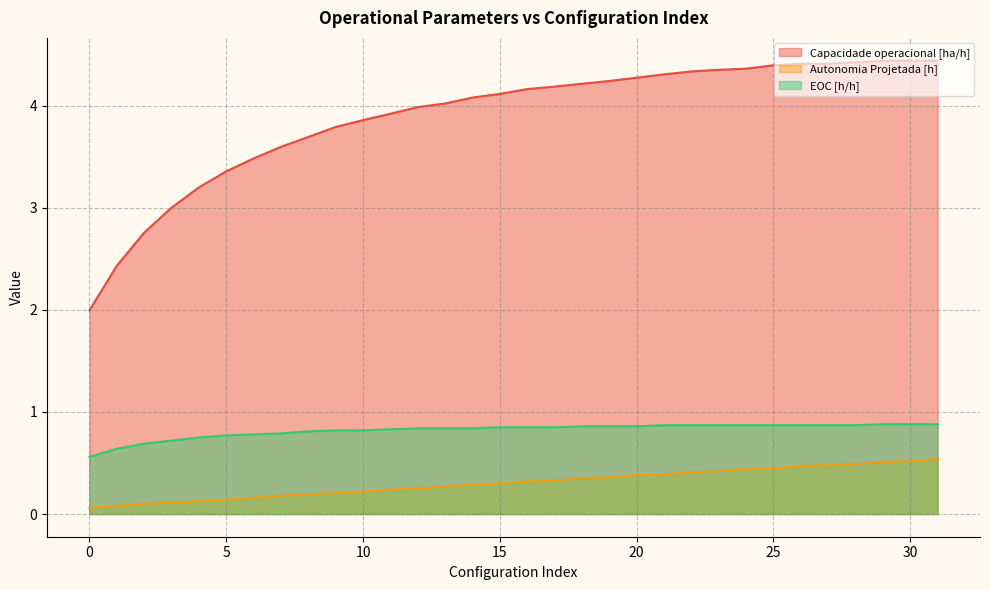

What is the value of the Autonomia Projetada [h] point at the 14th from the left?

0.3